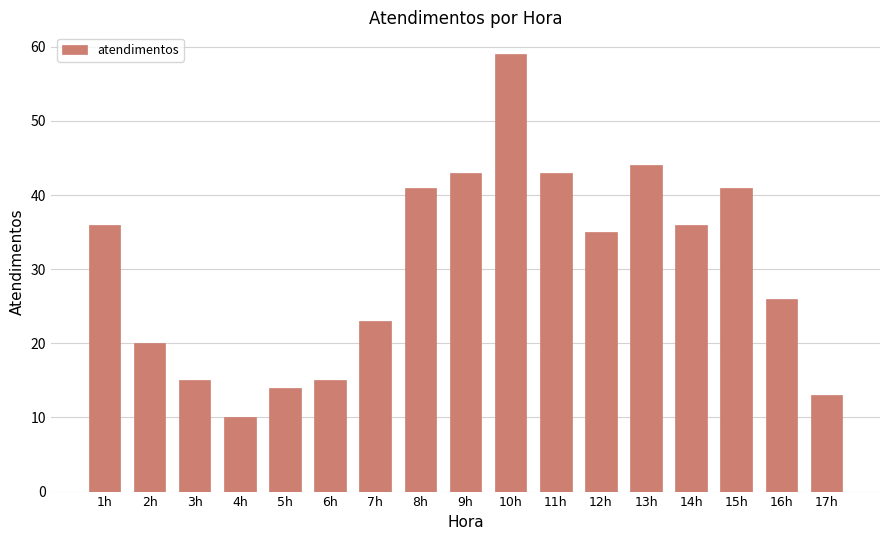

What is the minimum value shown in the chart?

10